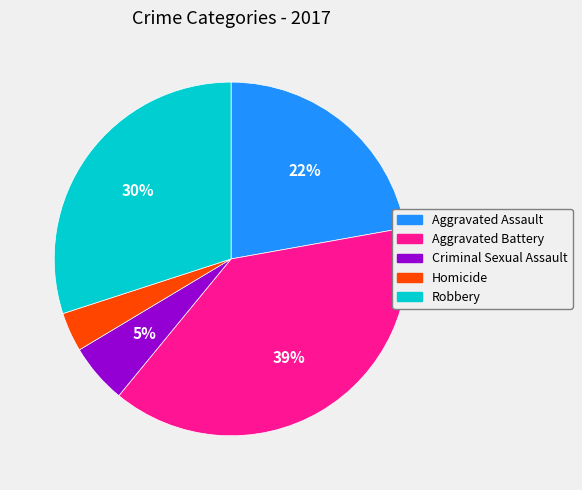

Is there any slice that represents more than half of the pie?

No